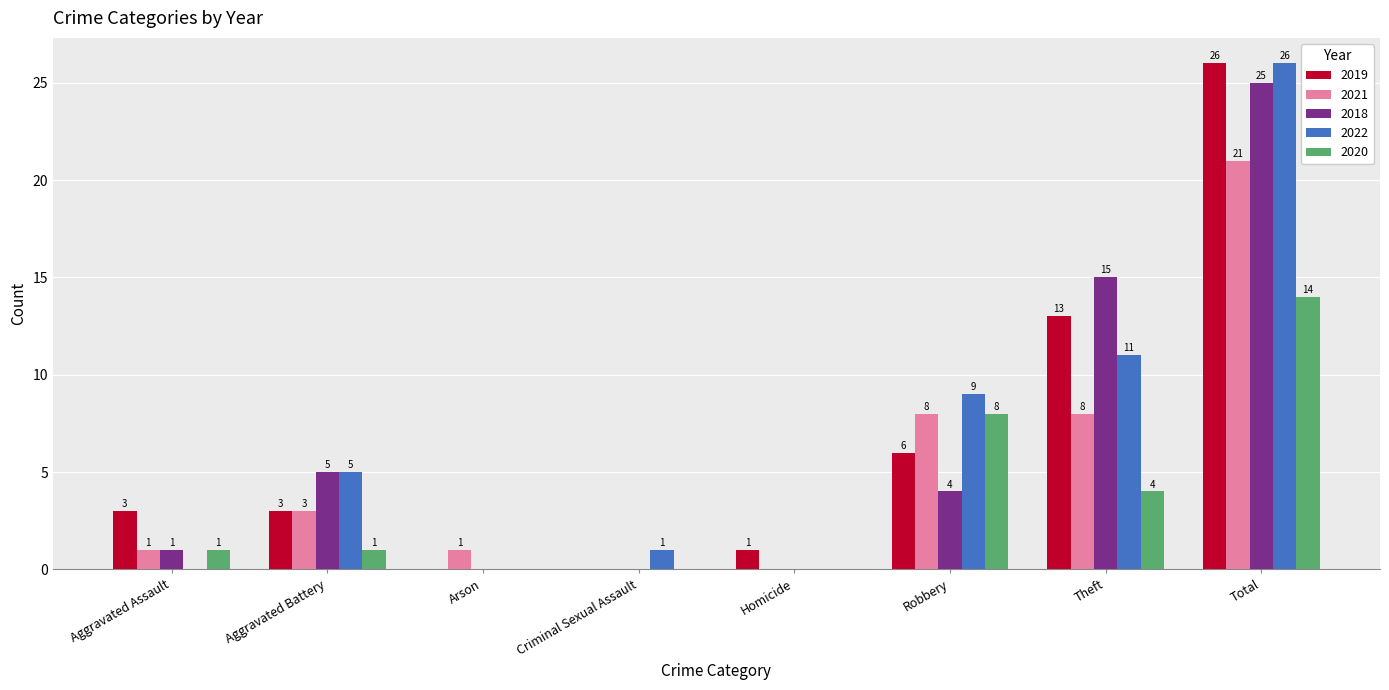

Are the bars horizontal?

No